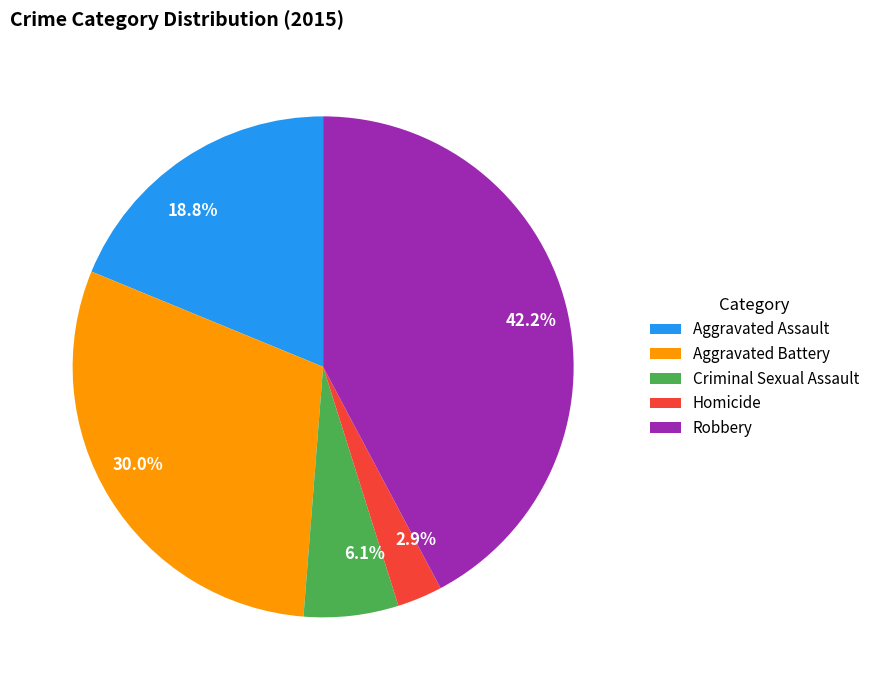

Which category has the smallest portion of the pie?

Homicide